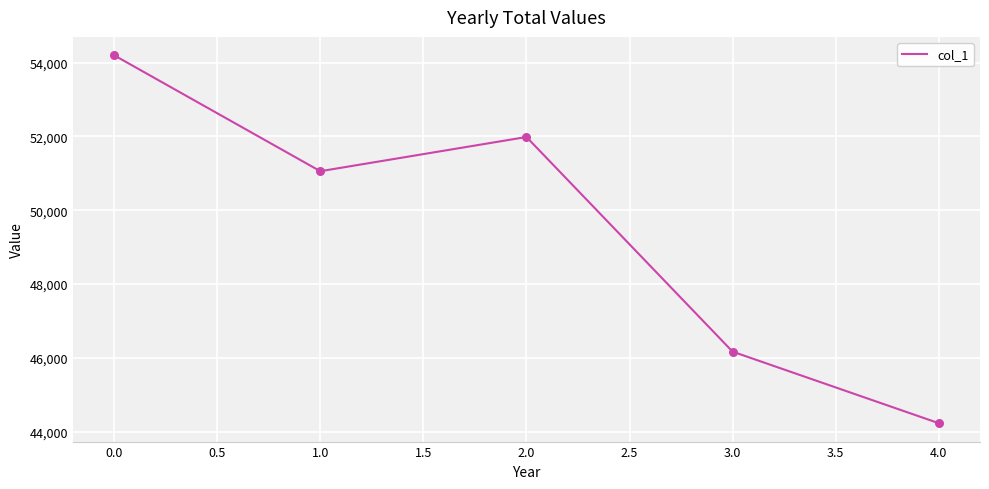

Approximately how many times larger is the value at 4.0 compared to 3.0?

1.0